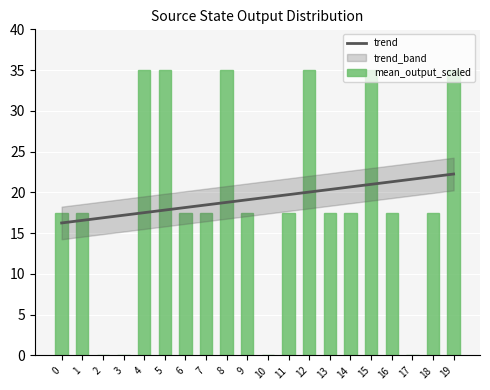

Reading left to right, what are all the values shown in this chart?

trend: 16.2	16.6	16.9	17.2	17.5	17.8	18.1	18.5	18.8	19.1	19.4	19.7	20.0	20.4	20.7	21.0	21.3	21.6	21.9	22.2
mean_output_scaled: 17.5	17.5	0.0	0.0	35.0	35.0	17.5	17.5	35.0	17.5	0.0	17.5	35.0	17.5	17.5	35.0	17.5	0.0	17.5	35.0